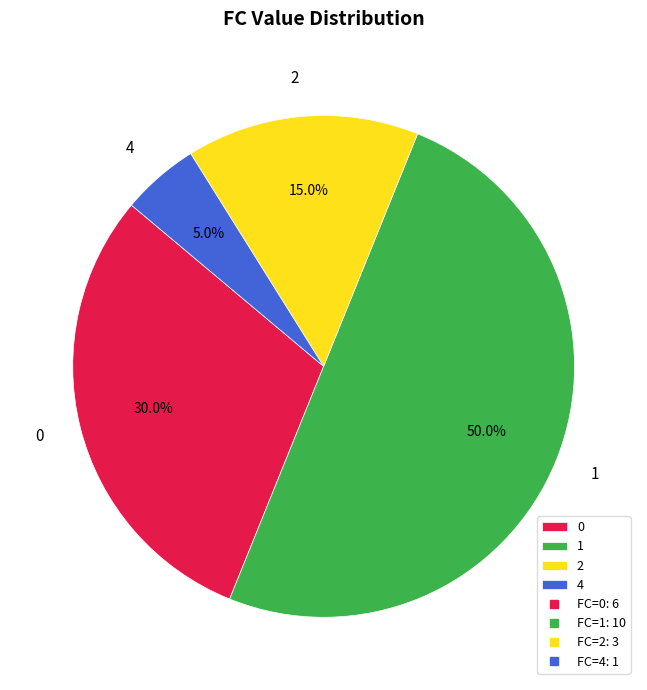

To the nearest percent, what portion does 2 represent?

15%